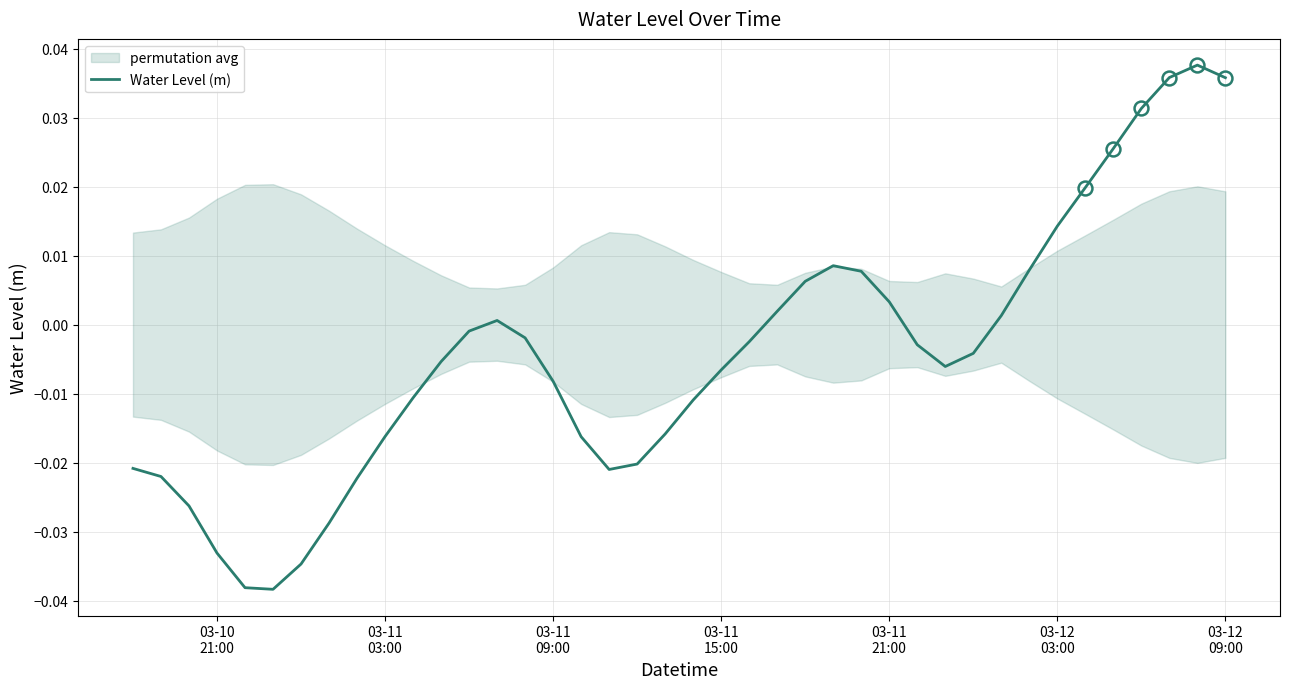

What is the difference between the second highest and minimum values?

0.1